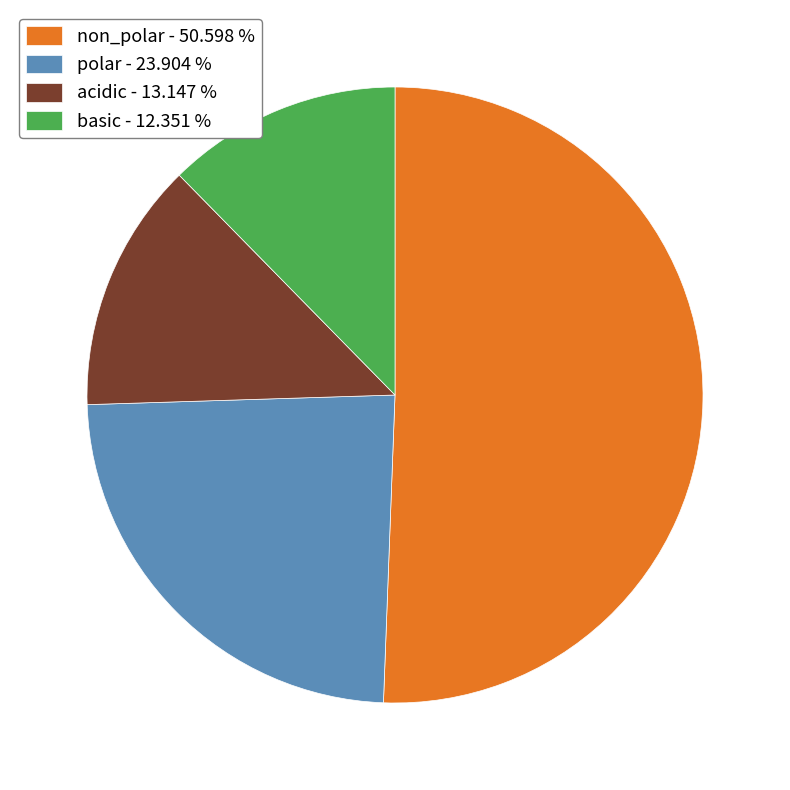

Approximately how many times larger is the value at basic compared to polar?

0.5